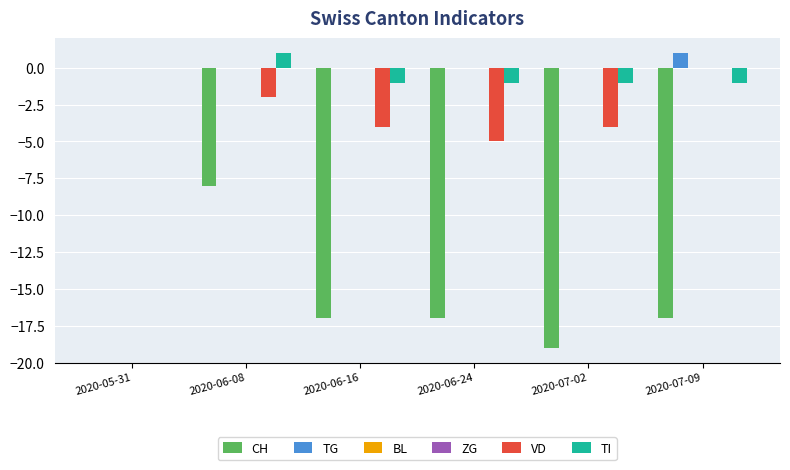

Rank the categories by BL value from highest to lowest.

2020-05-31, 2020-06-08, 2020-06-16, 2020-06-24, 2020-07-02, 2020-07-09